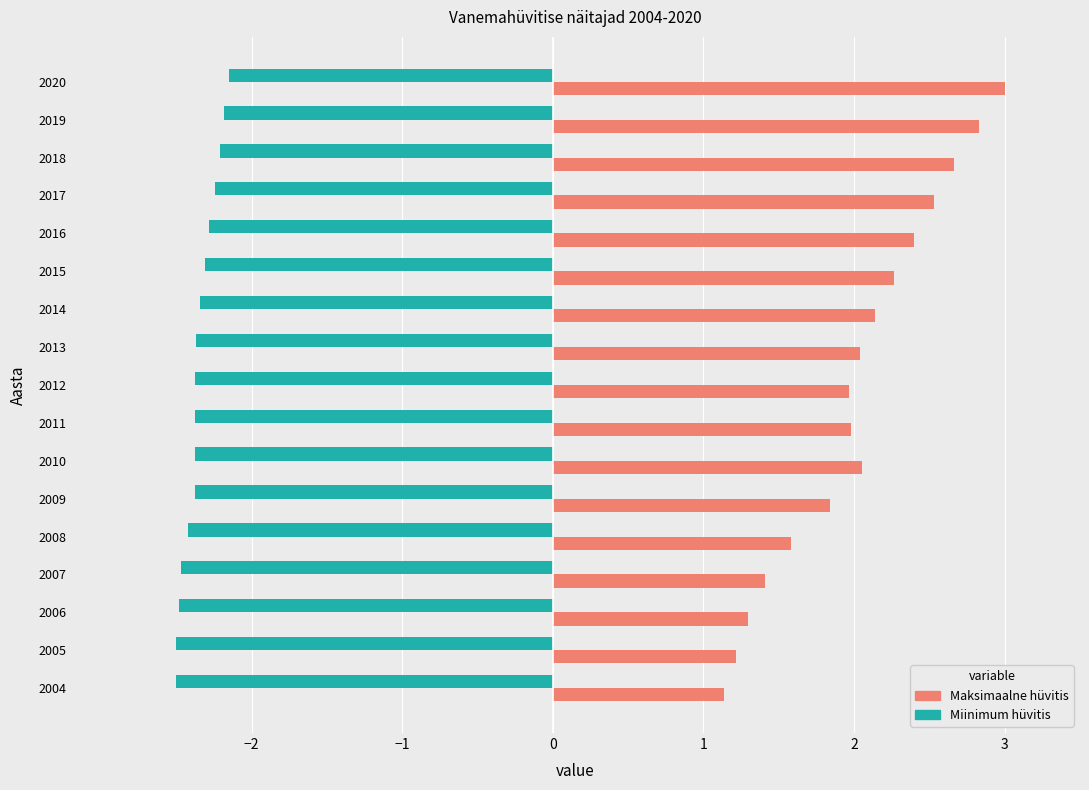

What is the smallest value displayed?

-2.5